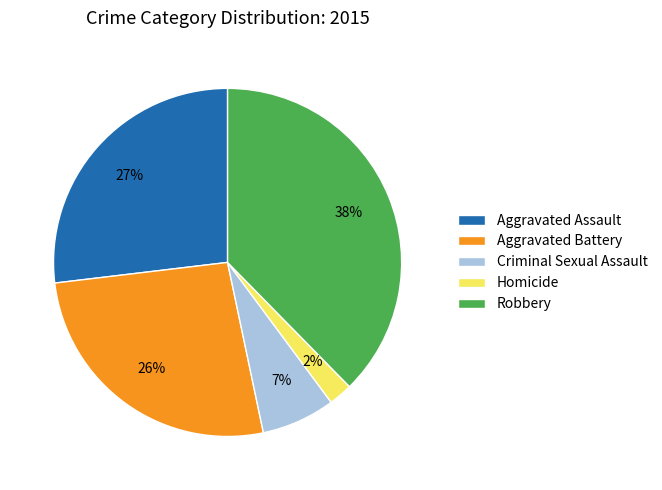

Which has a higher value, Robbery or Criminal Sexual Assault?

Robbery